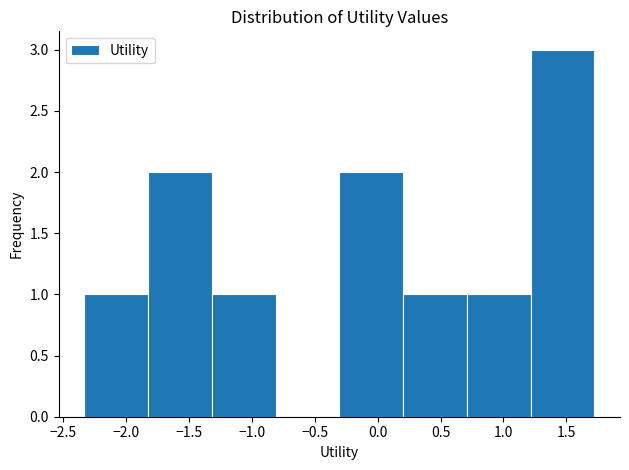

What is the height of the bar covering 1.20 to 1.70 on the x-axis? Neither the bar edges nor the heights are printed on the chart, so give them approximately, as read against the axes.

3